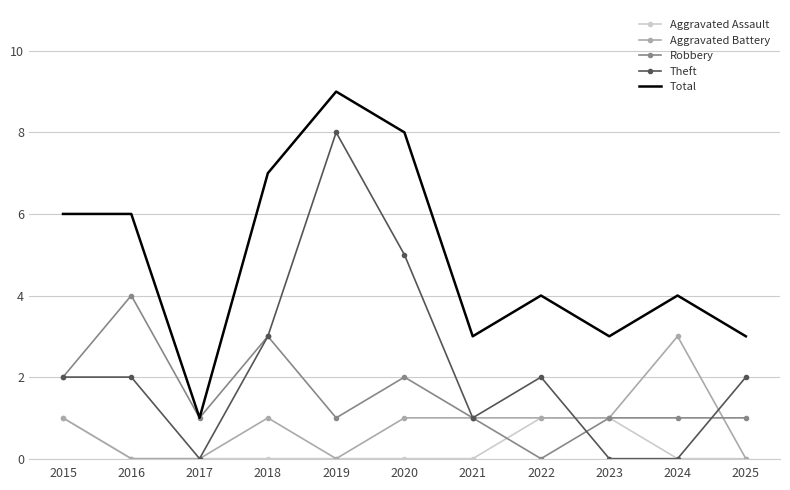

Which series has the largest total across all categories?

Total